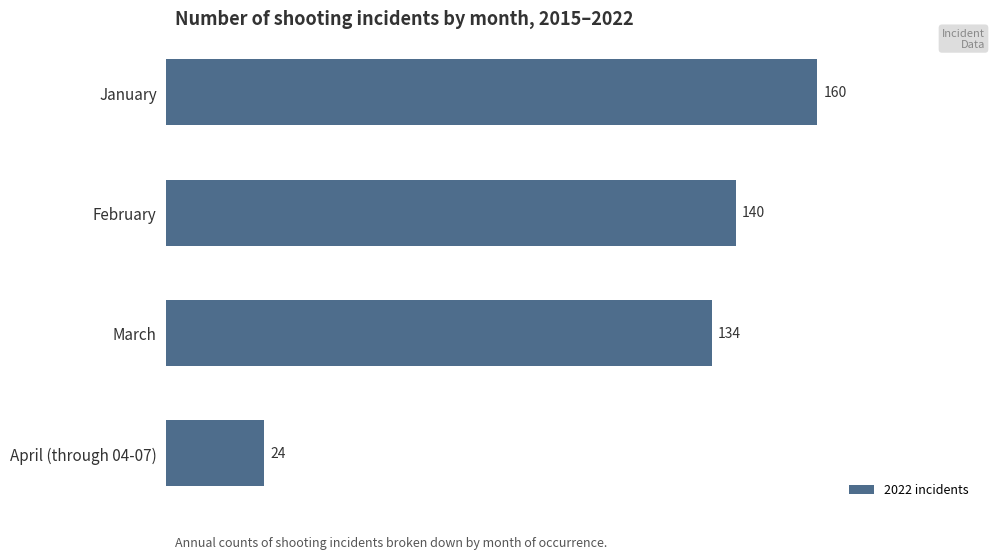

How many data points does each series have?

4